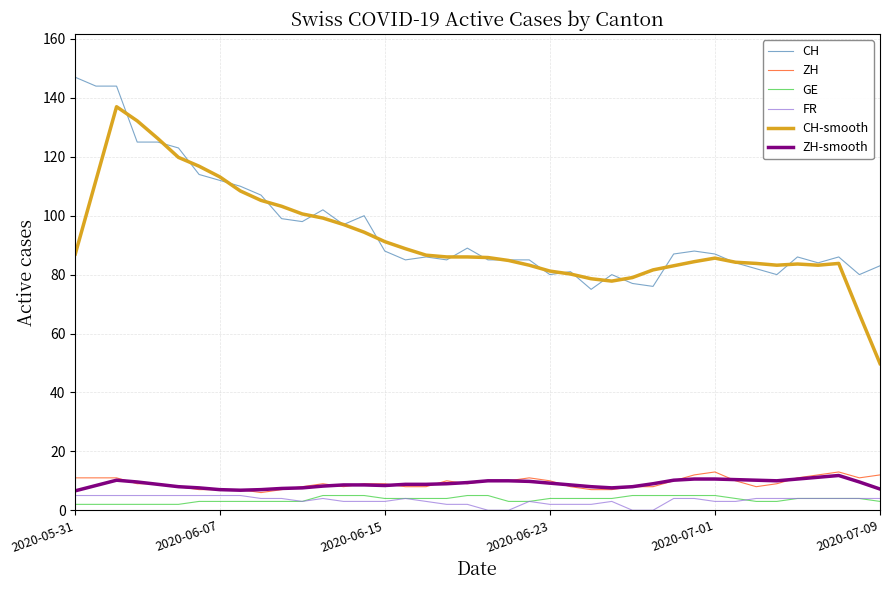

What is the highest value of the ZH-smooth series?

11.8